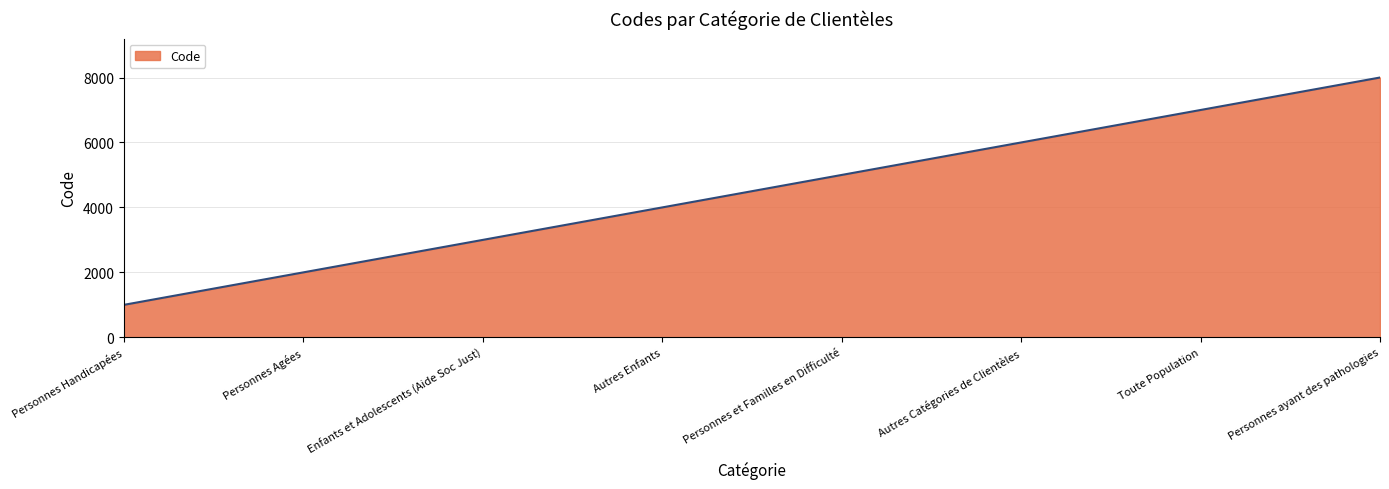

List the labels in order of value, smallest first.

Personnes Handicapées, Personnes Agées, Enfants et Adolescents (Aide Soc Just), Autres Enfants, Personnes et Familles en Difficulté, Autres Catégories de Clientèles, Toute Population, Personnes ayant des pathologies